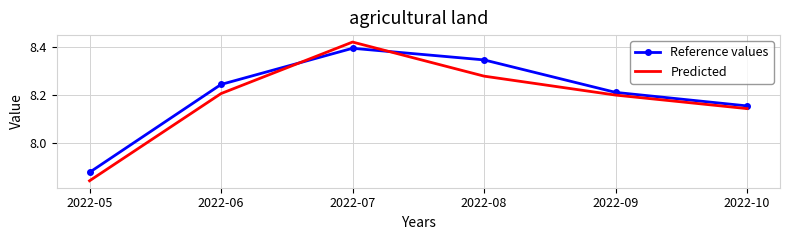

At which label does Predicted reach its peak?

2022-07